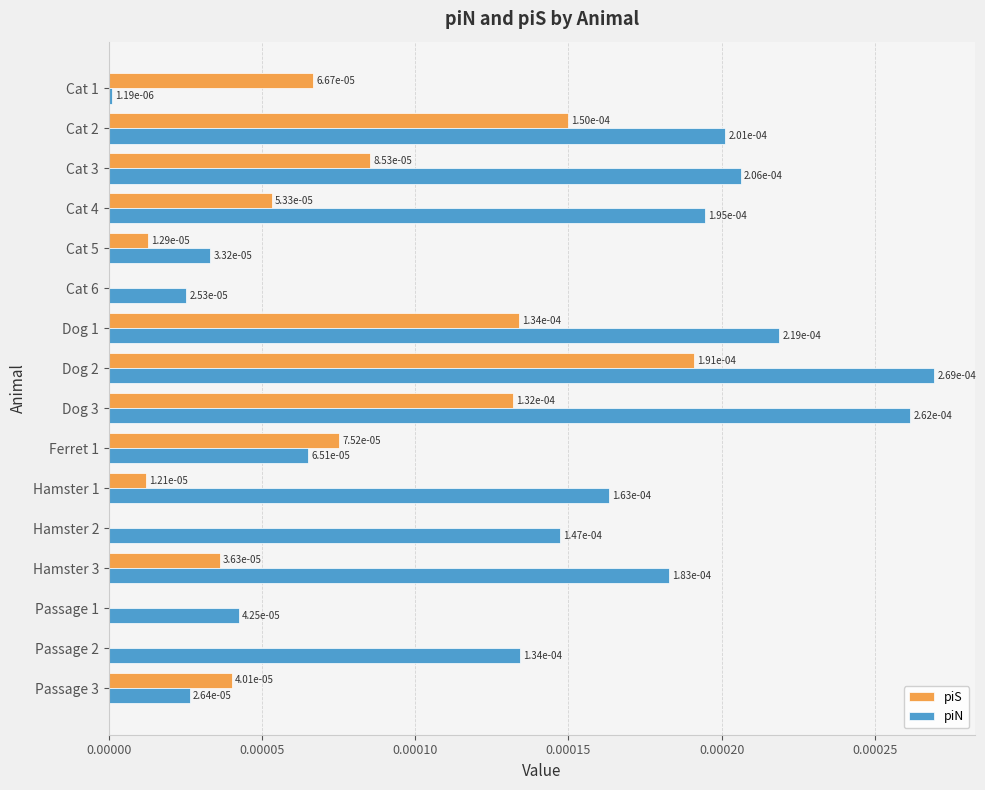

Is it true that piN equals 0.0 at Passage 2?

True